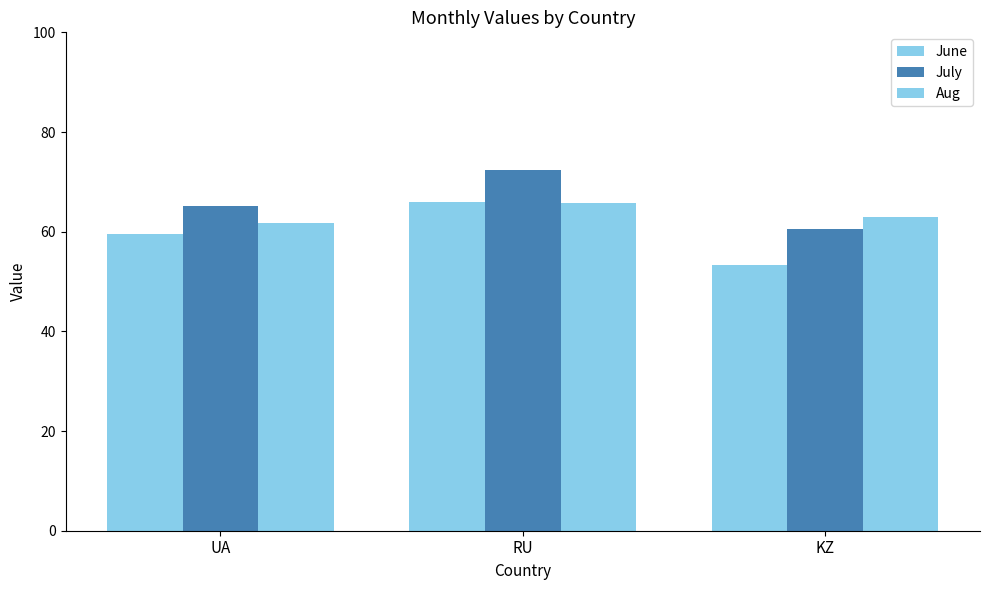

How many groups of bars are there?

3